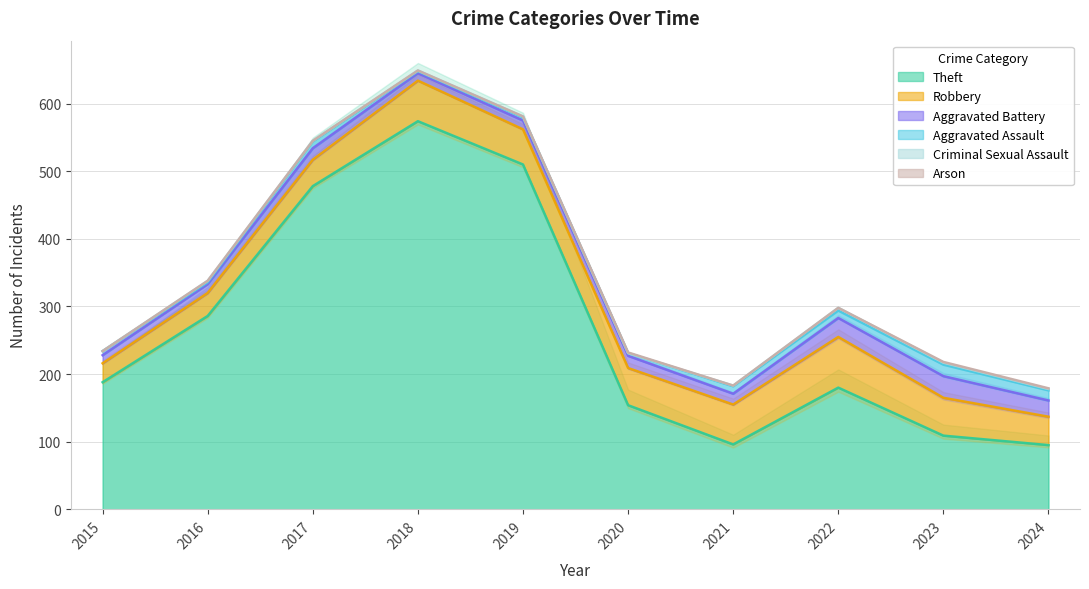

How many data points does each series have?

10